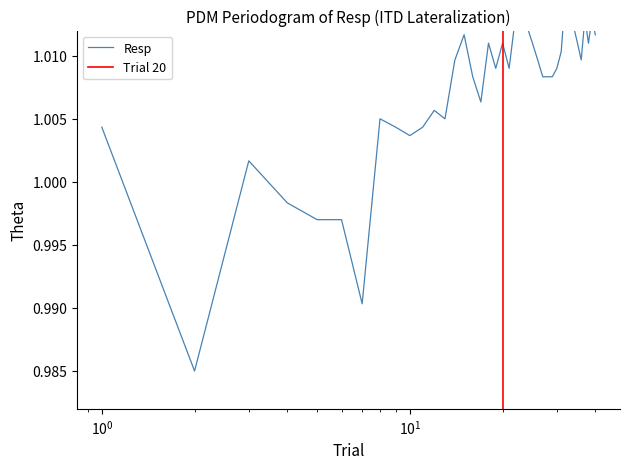

What is the label of the 31st point from the right?

9